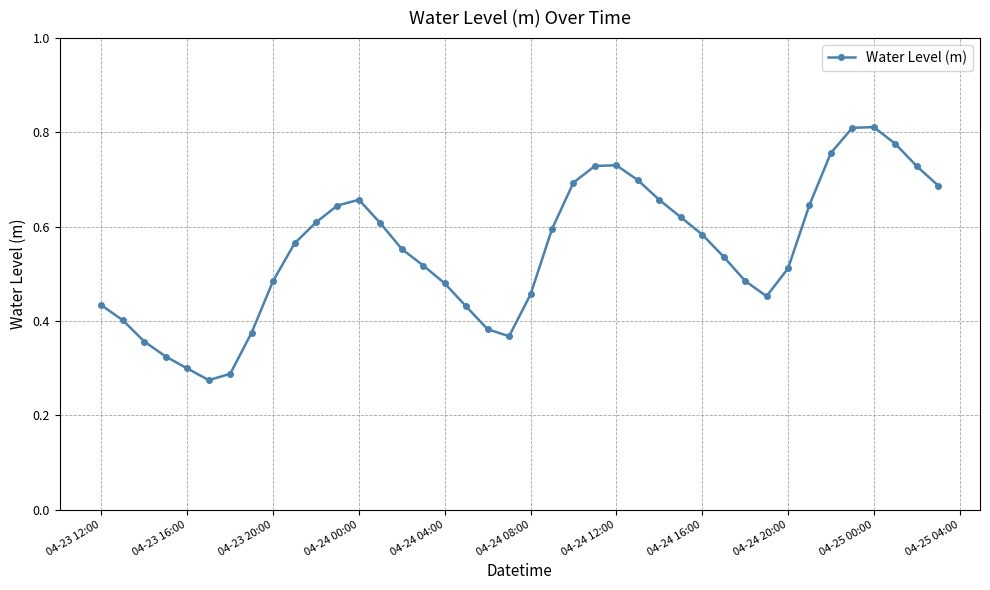

Count the values in the range 0 to 1.

40